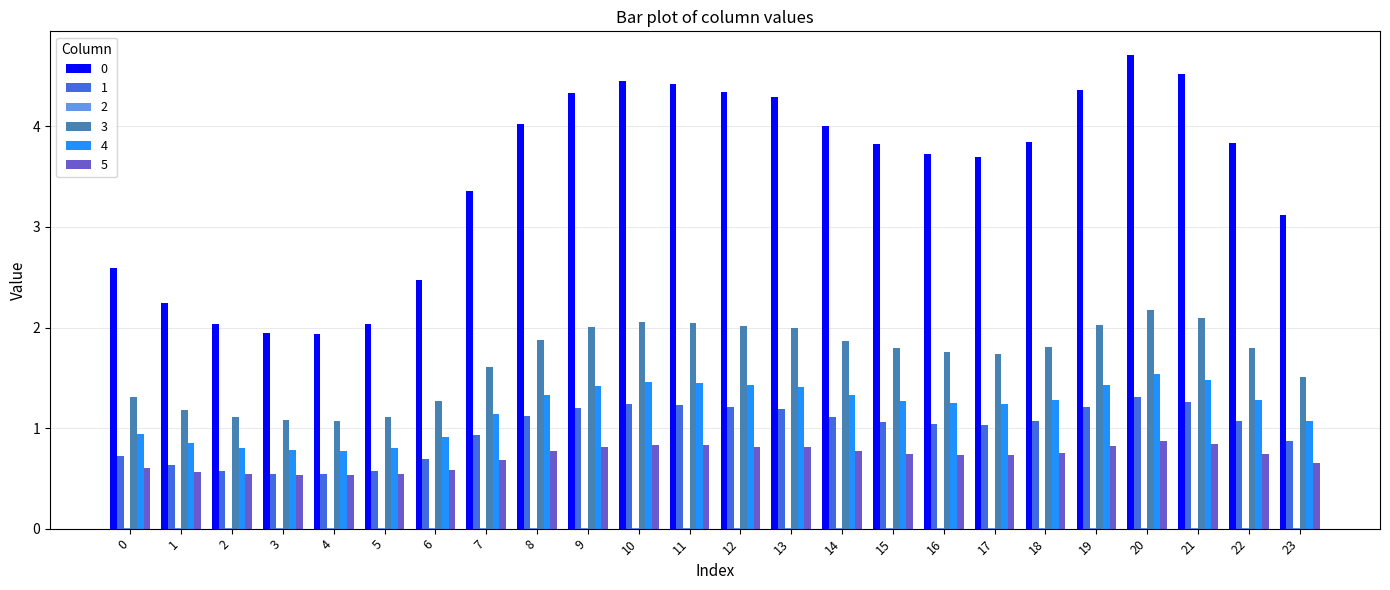

Are the bars horizontal?

No